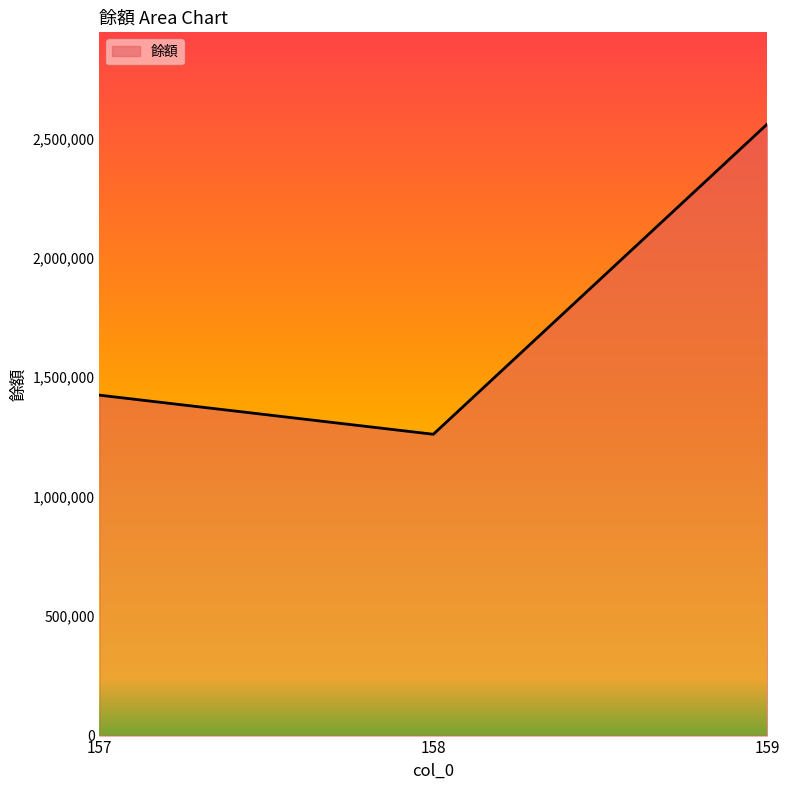

Is it true that the value at 159 is 4324939?

False